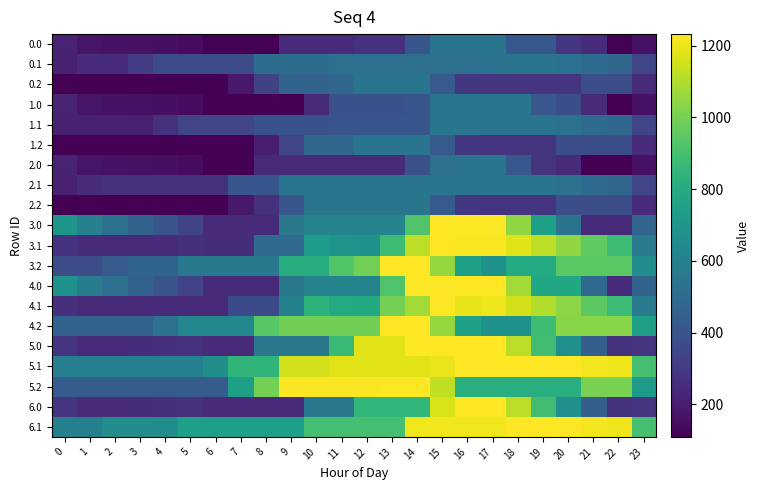

Reading right to left, transcribe all the data shown in this chart.

0.0: 23=166.5	22=109.6	21=245.2	20=284.1	19=419.7	18=419.7	17=548.0	16=548.0	15=548.0	14=409.6	13=271.2	12=271.2	11=248.0	10=248.0	9=248.0	8=109.6	7=109.6	6=109.6	5=144.3	4=155.0	3=159.8	2=164.2	1=174.4	0=223.4
0.1: 23=346.3	22=481.9	21=501.6	20=533.6	19=548.0	18=548.0	17=536.4	16=522.6	15=522.6	14=522.6	13=522.6	12=522.6	11=522.6	10=507.2	9=507.2	8=507.2	7=368.8	6=368.8	5=368.8	4=368.8	3=307.9	2=249.9	1=249.9	0=210.7
0.2: 23=245.2	22=380.9	21=380.9	20=282.0	19=282.0	18=282.0	17=282.0	16=291.4	15=427.0	14=548.0	13=548.0	12=548.0	11=482.1	10=465.1	9=465.1	8=326.7	7=188.3	6=109.6	5=109.6	4=109.6	3=109.6	2=109.6	1=109.6	0=109.6
1.0: 23=166.5	22=109.6	21=245.2	20=380.9	19=412.4	18=548.0	17=548.0	16=548.0	15=548.0	14=409.6	13=386.4	12=386.4	11=386.4	10=248.0	9=109.6	8=109.6	7=109.6	6=109.6	5=144.3	4=155.0	3=159.8	2=164.2	1=174.4	0=223.4
1.1: 23=346.3	22=481.9	21=501.6	20=533.6	19=548.0	18=547.7	17=547.7	16=547.7	15=547.7	14=409.3	13=409.3	12=409.3	11=409.3	10=393.9	9=393.9	8=393.9	7=342.8	6=342.8	5=342.8	4=271.6	3=210.7	2=210.7	1=210.7	0=210.7
1.2: 23=245.2	22=380.9	21=380.9	20=380.9	19=282.0	18=282.0	17=282.0	16=291.4	15=427.0	14=548.0	13=548.0	12=548.0	11=482.1	10=482.1	9=343.8	8=205.4	7=109.6	6=109.6	5=109.6	4=109.6	3=109.6	2=109.6	1=109.6	0=109.6
2.0: 23=166.5	22=109.6	21=109.6	20=245.2	19=284.1	18=419.7	17=548.0	16=548.0	15=524.8	14=386.4	13=248.0	12=248.0	11=248.0	10=248.0	9=248.0	8=248.0	7=109.6	6=109.6	5=144.3	4=155.0	3=159.8	2=164.2	1=174.4	0=223.4
2.1: 23=346.3	22=481.9	21=501.6	20=533.6	19=548.0	18=548.0	17=548.0	16=548.0	15=548.0	14=548.0	13=548.0	12=548.0	11=548.0	10=548.0	9=548.0	8=409.6	7=409.6	6=271.2	5=271.2	4=271.2	3=271.2	2=271.2	1=249.9	0=210.7
2.2: 23=245.2	22=380.9	21=380.9	20=380.9	19=282.0	18=282.0	17=282.0	16=291.4	15=427.0	14=548.0	13=548.0	12=548.0	11=548.0	10=548.0	9=409.6	8=271.2	7=188.3	6=109.6	5=109.6	4=109.6	3=109.6	2=109.6	1=109.6	0=109.6
3.0: 23=475.6	22=246.4	21=246.4	20=539.8	19=746.8	18=1046.3	17=1232.0	16=1232.0	15=1232.0	14=920.9	13=609.8	12=609.8	11=609.8	10=609.8	9=557.5	8=246.4	7=246.4	6=246.4	5=338.5	4=406.6	3=468.9	2=530.6	1=598.3	0=704.7
3.1: 23=576.3	22=880.8	21=957.9	20=1047.4	19=1119.1	18=1176.3	17=1222.3	16=1220.5	15=1232.0	14=1121.4	13=882.5	12=679.6	11=688.4	10=730.7	9=500.4	8=500.4	7=258.2	6=258.2	5=261.4	4=248.8	3=246.4	2=247.1	1=252.9	0=271.9
3.2: 23=661.6	22=946.2	21=946.2	20=946.2	19=801.9	18=801.9	17=681.8	16=748.7	15=1053.6	14=1232.0	13=1232.0	12=992.0	11=926.1	10=808.2	9=808.2	8=564.9	7=564.9	6=564.9	5=564.9	4=470.1	3=470.1	2=434.0	1=377.0	0=377.0
4.0: 23=466.6	22=246.4	21=491.2	20=781.6	19=781.6	18=1078.2	17=1232.0	16=1232.0	15=1232.0	14=1232.0	13=920.9	12=609.8	11=609.8	10=609.8	9=557.5	8=246.4	7=246.4	6=246.4	5=335.5	4=400.7	3=460.0	2=518.8	1=583.5	0=686.9
4.1: 23=570.2	22=875.1	21=949.2	20=1035.7	19=1104.5	18=1158.7	17=1201.8	16=1196.8	15=1232.0	14=1075.8	13=996.5	12=790.7	11=796.4	10=835.8	9=602.4	8=359.8	7=359.8	6=248.5	5=248.8	4=248.8	3=248.8	2=246.4	1=249.3	0=265.2
4.2: 23=746.3	22=1030.9	21=1030.9	20=1030.9	19=883.6	18=687.8	17=687.8	16=751.7	15=1056.6	14=1232.0	13=1232.0	12=989.0	11=989.0	10=989.0	9=989.0	8=942.0	7=630.9	6=630.9	5=630.9	4=533.0	3=461.7	2=461.7	1=461.7	0=461.7
5.0: 23=277.3	22=272.1	21=449.5	20=672.7	19=887.3	18=1116.5	17=1232.0	16=1232.0	15=1232.0	14=1232.0	13=1179.7	12=1179.7	11=868.6	10=557.5	9=557.5	8=557.5	7=246.4	6=246.4	5=268.2	4=266.0	3=257.8	2=249.1	1=246.4	0=282.5
5.1: 23=899.6	22=1204.5	21=1211.3	20=1230.5	19=1232.0	18=1232.0	17=1232.0	16=1232.0	15=1199.2	14=1182.7	13=1182.7	12=1182.7	11=1182.7	10=1154.2	9=1154.2	8=843.1	7=843.1	6=663.1	5=594.7	4=594.7	3=594.7	2=594.7	1=594.7	0=594.7
5.2: 23=722.9	22=1007.5	21=1007.5	20=819.0	19=819.0	18=819.0	17=819.0	16=819.0	15=1123.9	14=1232.0	13=1232.0	12=1227.4	11=1227.4	10=1227.4	9=1227.4	8=995.4	7=749.4	6=438.3	5=438.3	4=438.3	3=438.3	2=438.3	1=438.3	0=438.3
6.0: 23=277.3	22=272.1	21=449.5	20=672.7	19=887.3	18=1116.5	17=1232.0	16=1232.0	15=1163.7	14=852.6	13=852.6	12=852.6	11=557.5	10=557.5	9=246.4	8=246.4	7=246.4	6=246.4	5=268.2	4=266.0	3=257.8	2=249.1	1=246.4	0=282.5
6.1: 23=899.6	22=1204.5	21=1211.3	20=1230.5	19=1232.0	18=1232.0	17=1207.3	16=1207.3	15=1207.3	14=1207.3	13=896.7	12=896.7	11=896.7	10=896.7	9=744.7	8=744.7	7=744.7	6=744.7	5=744.7	4=660.4	3=660.4	2=660.4	1=594.7	0=594.7